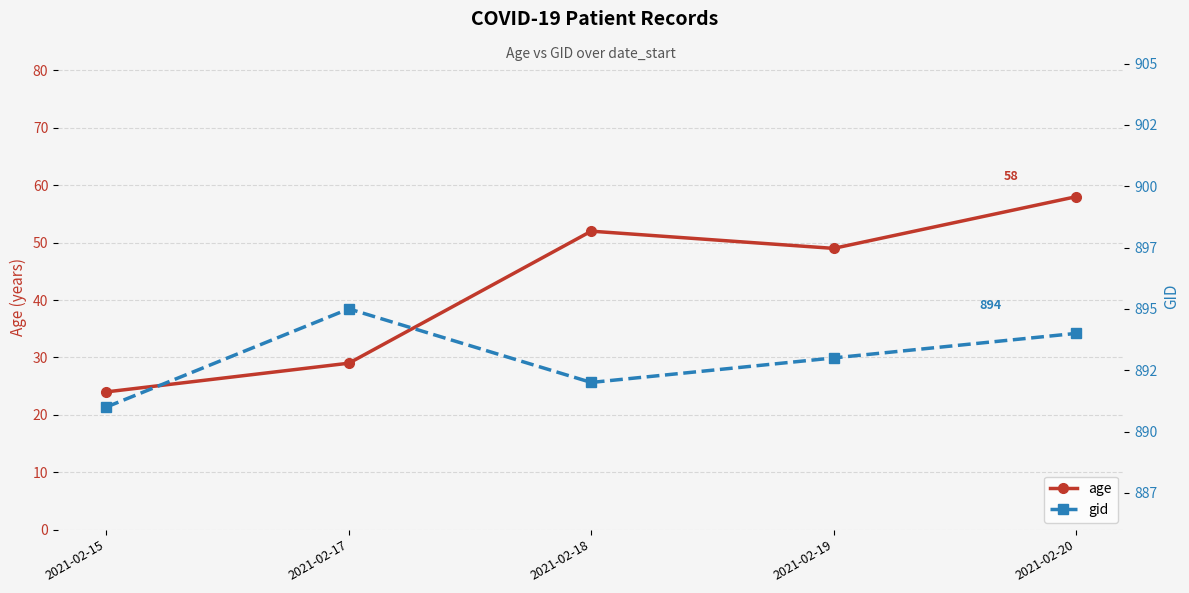

The value of gid at 2021-02-17 is 895. True or false?

True